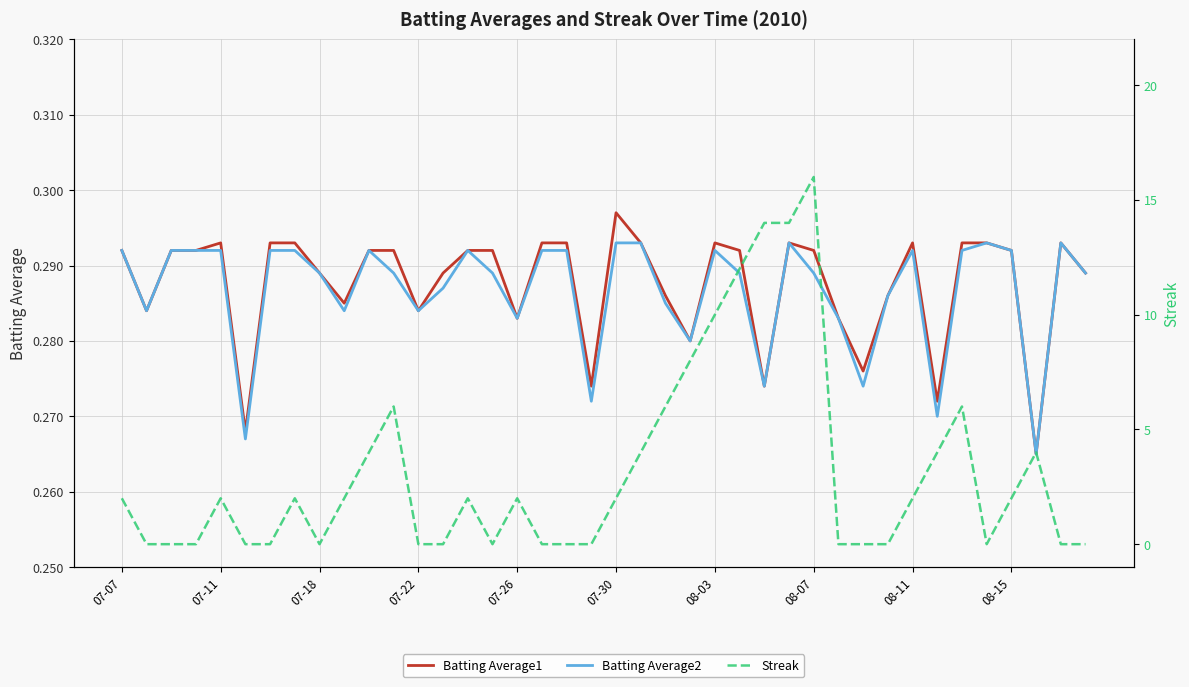

True or false: Batting Average2 and Batting Average1 cross at least once.

False